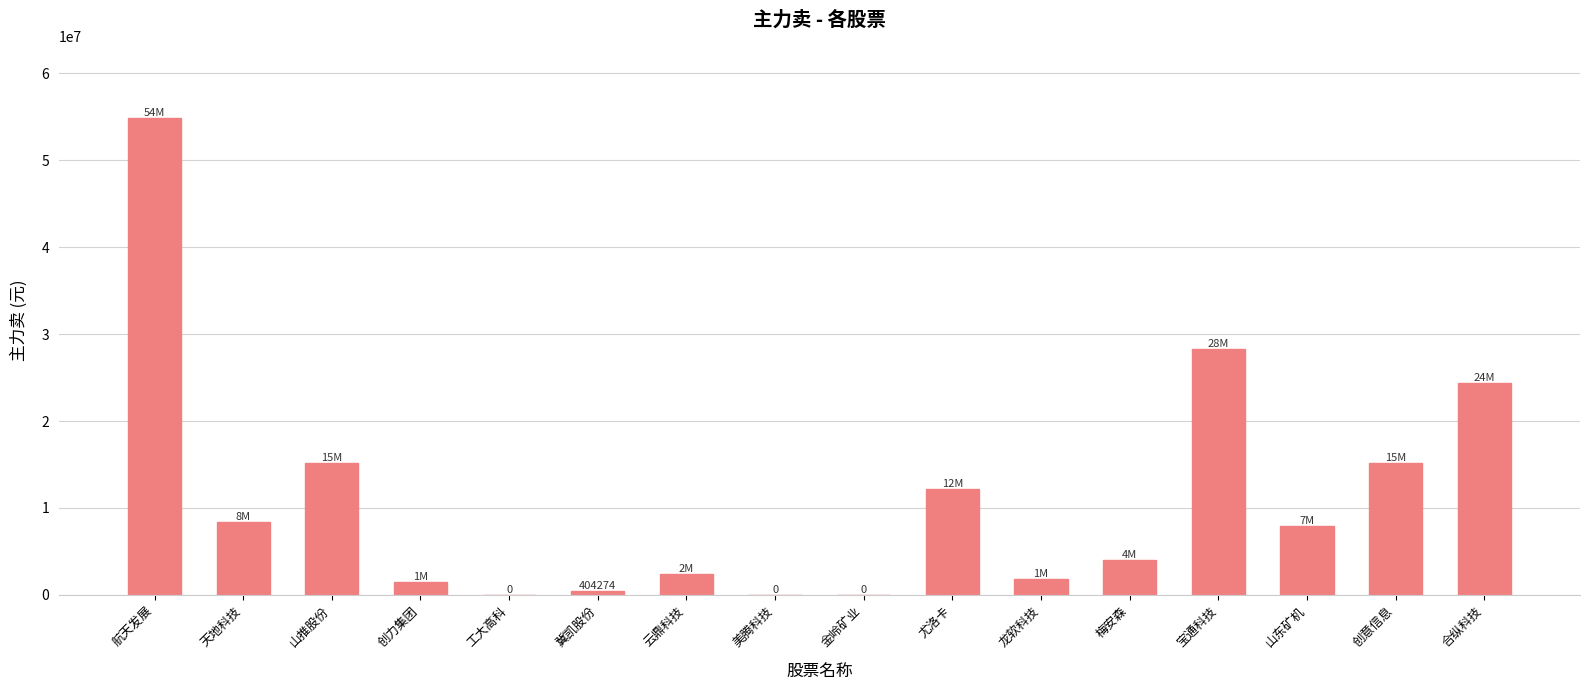

Where is the data nearest to the value 27445764?

宝通科技